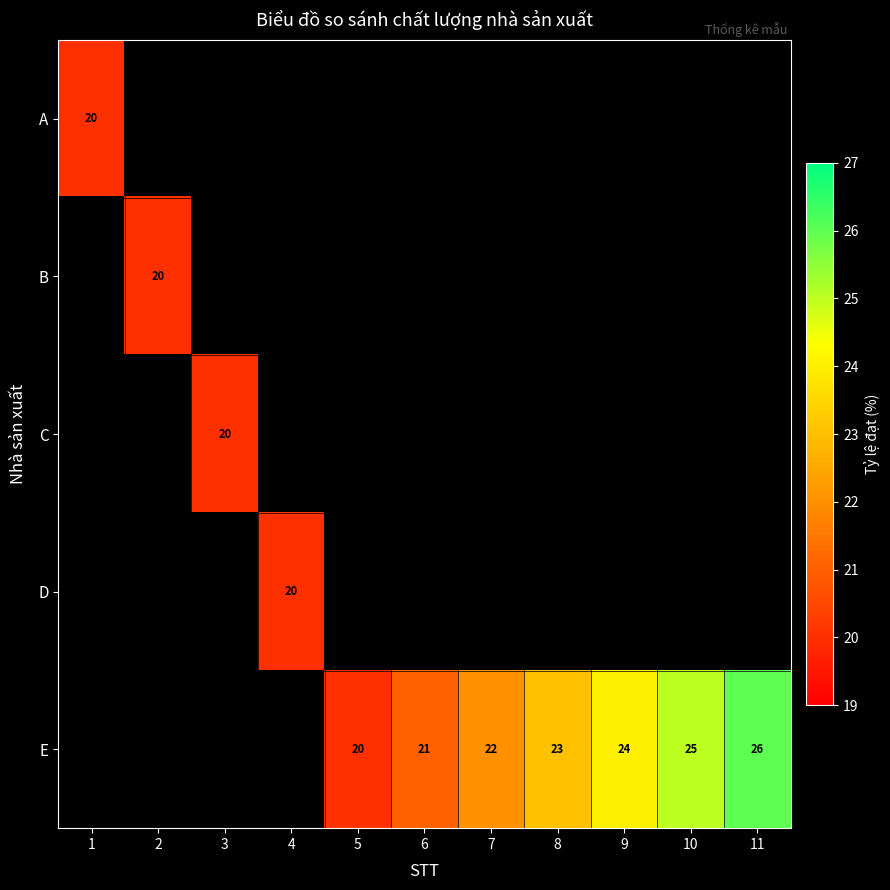

The value of D at 4 is 20. True or false?

True